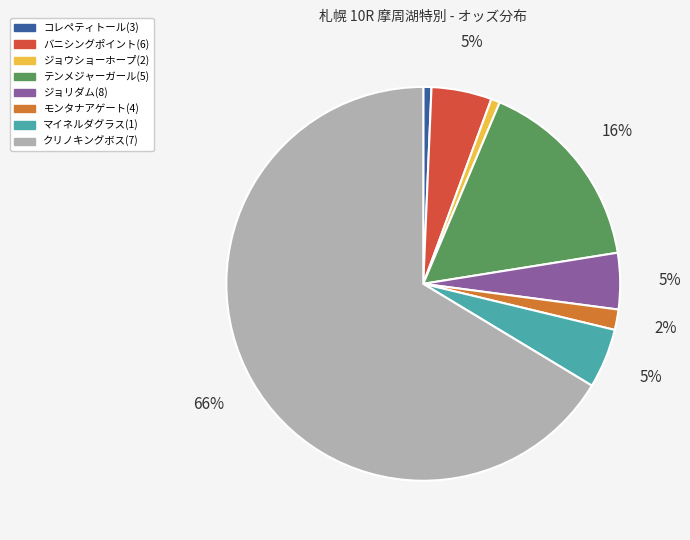

To the nearest percent, what is the difference between the テンメジャーガール(5) and コレペティトール(3) slice percentages?

15%